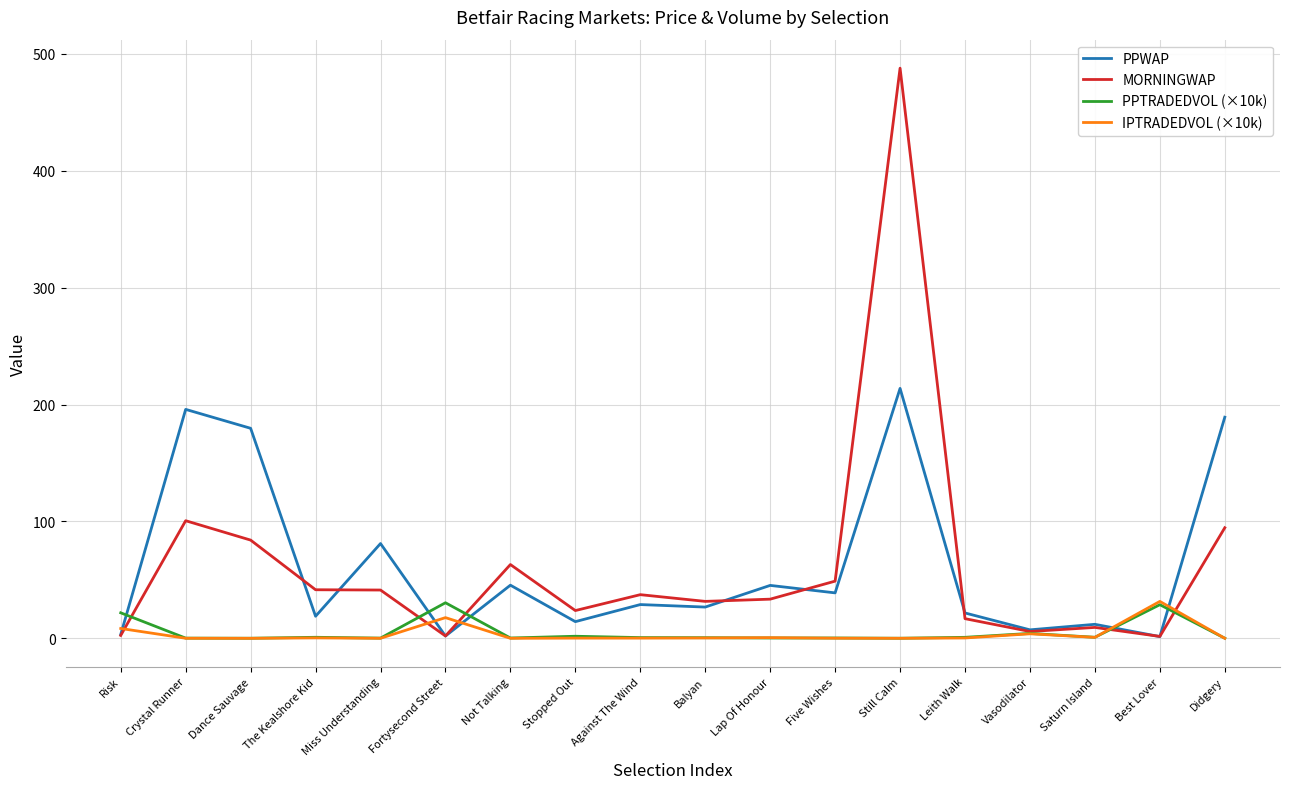

What is the spread (max minus min) of values at Against The Wind?

37.2